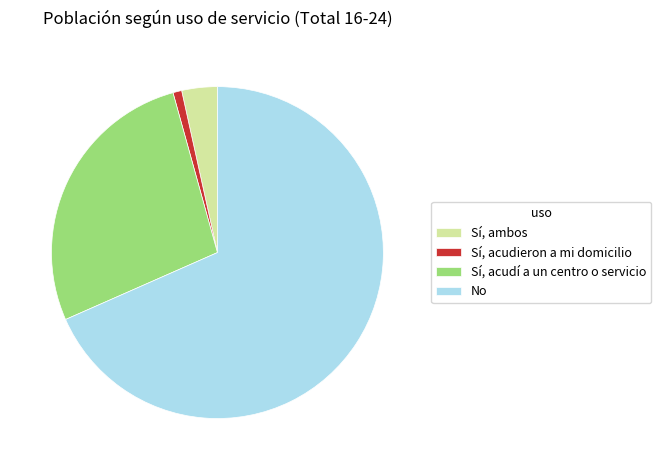

Is No the majority of the pie?

Yes